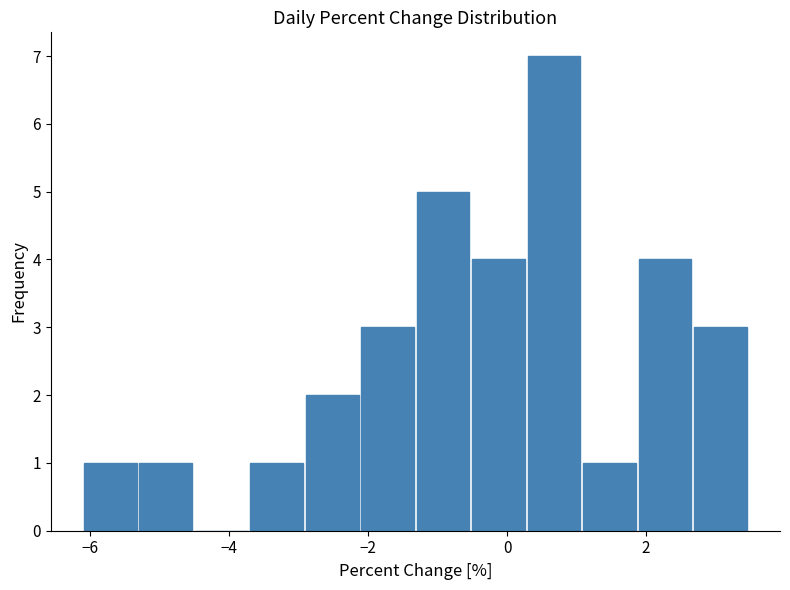

Around what value on the x-axis is the tallest bar? Give the approximate position of its centre, as read against the axis.

0.6